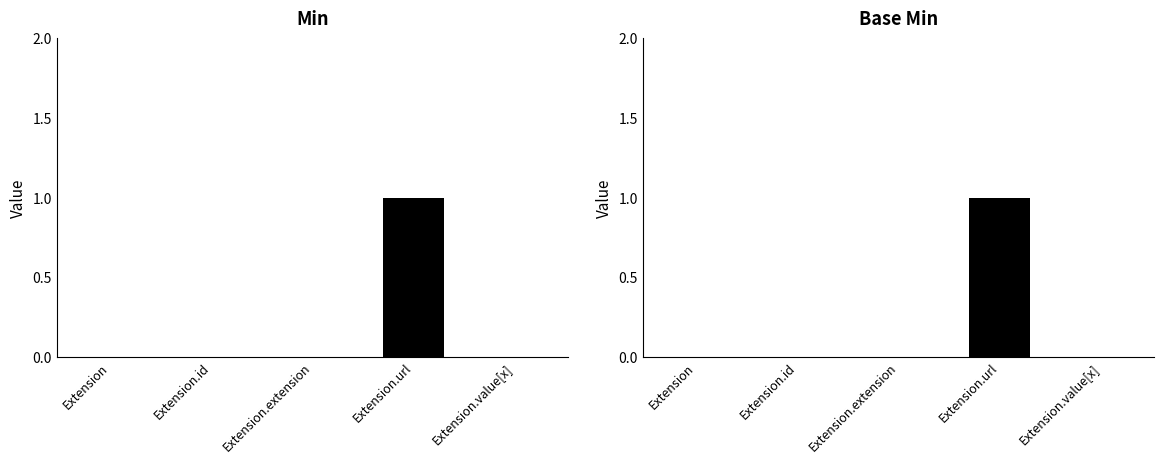

Which series changed the most between Extension.extension and Extension.value[x]?

Min